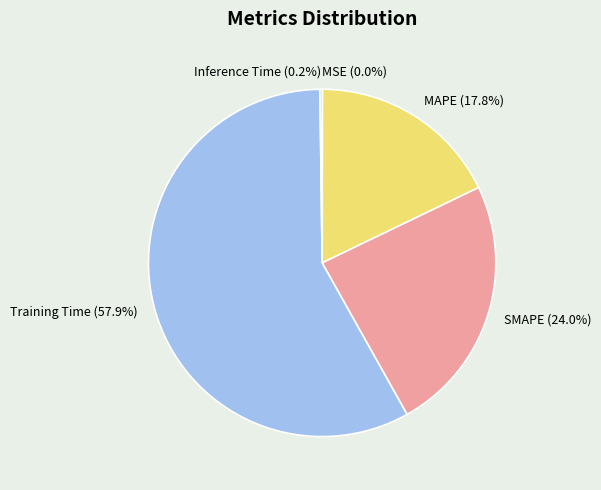

To the nearest percent, what is the difference between the largest and smallest slice percentages?

58%